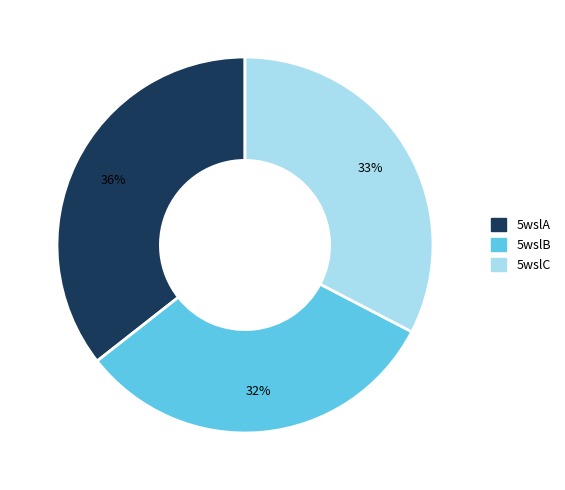

How many slices are in this pie chart?

3